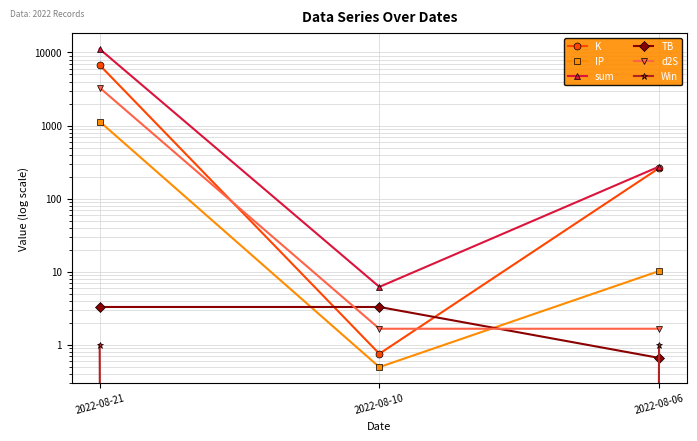

What are all the series names shown in the legend?

K, IP, sum, TB, d2S, Win